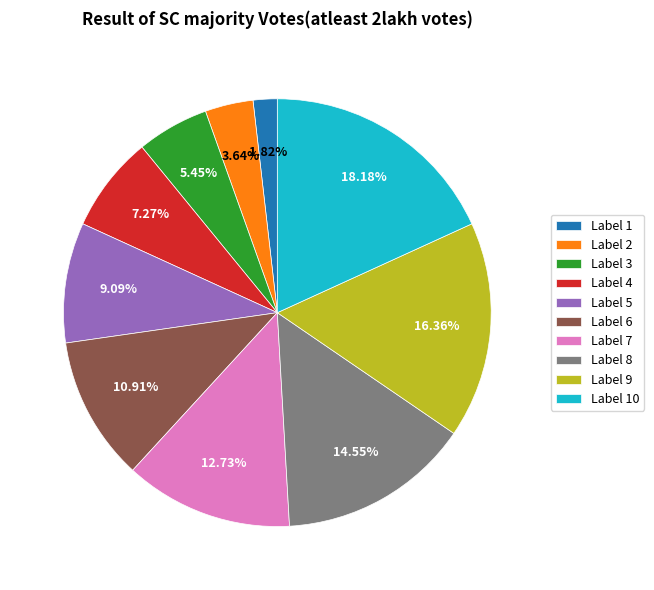

Combined, do Label 6 and Label 2 account for over 50%?

No